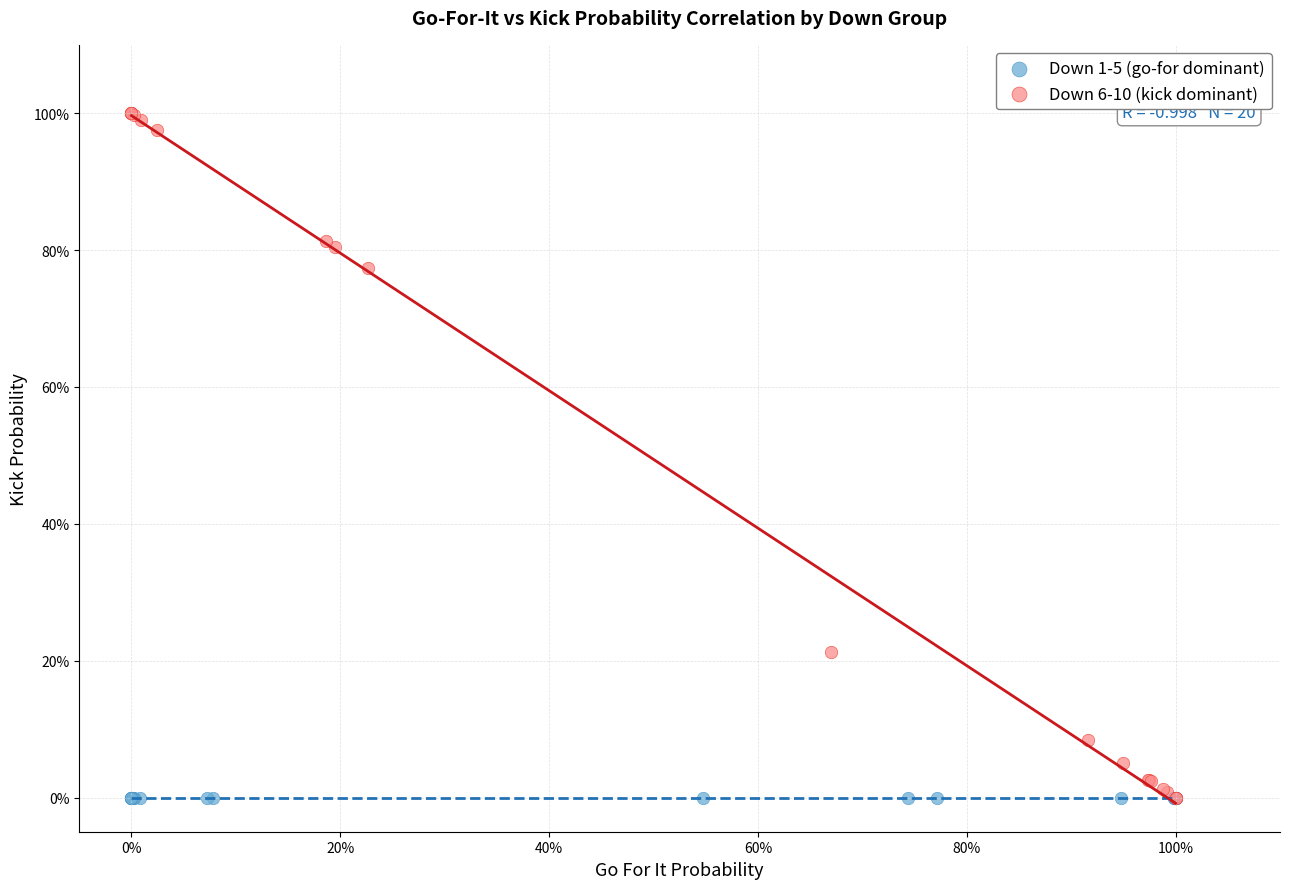

Which series contains the highest Y value?

Down 6-10 (kick dominant)